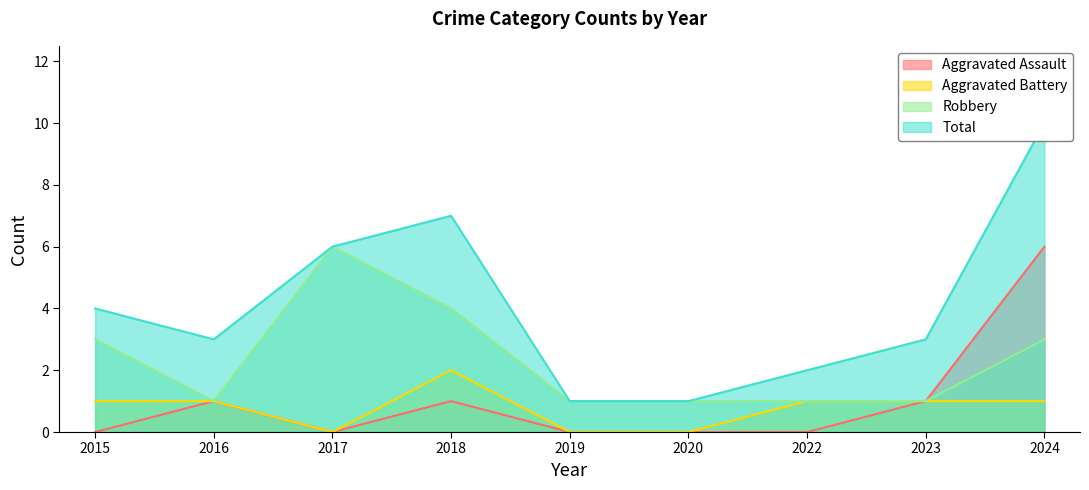

How many values in Aggravated Assault are above zero?

4